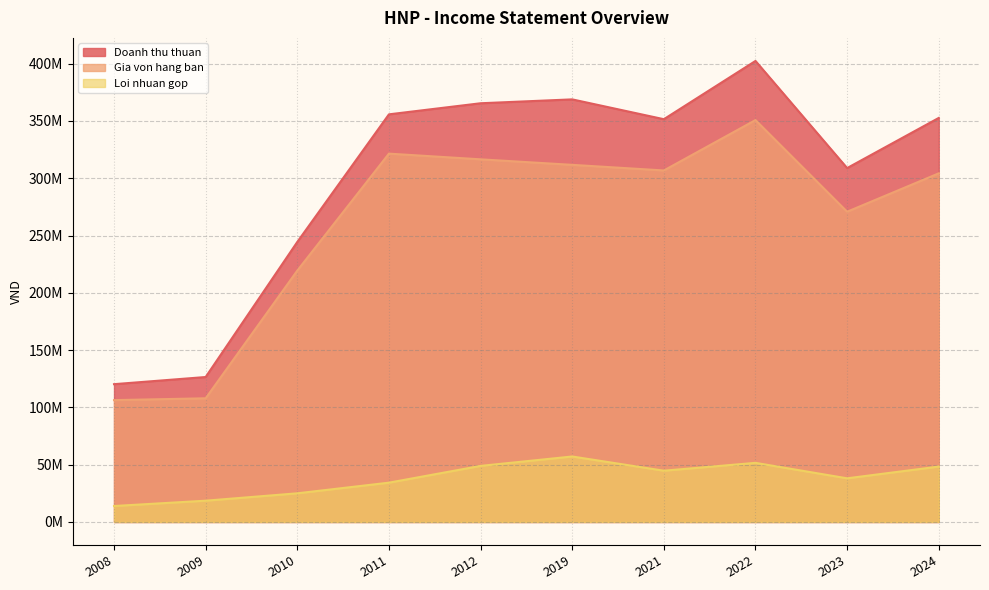

Does the chart display data point markers on the line(s)?

No